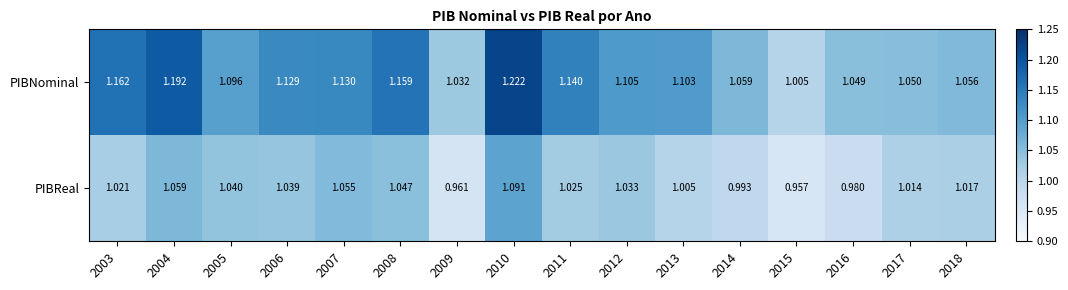

Count the number of categories in the chart.

16